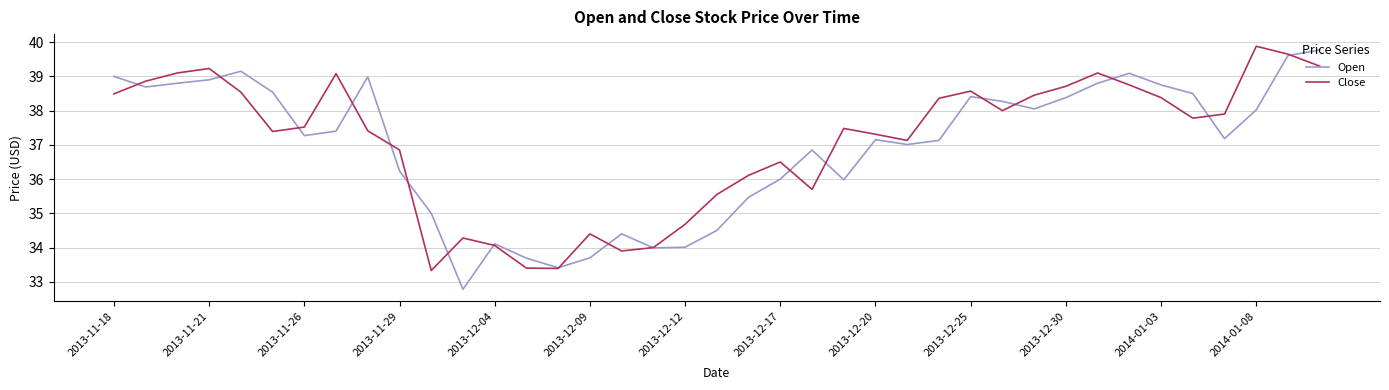

True or false: Close has more than 1 interior local peaks.

True